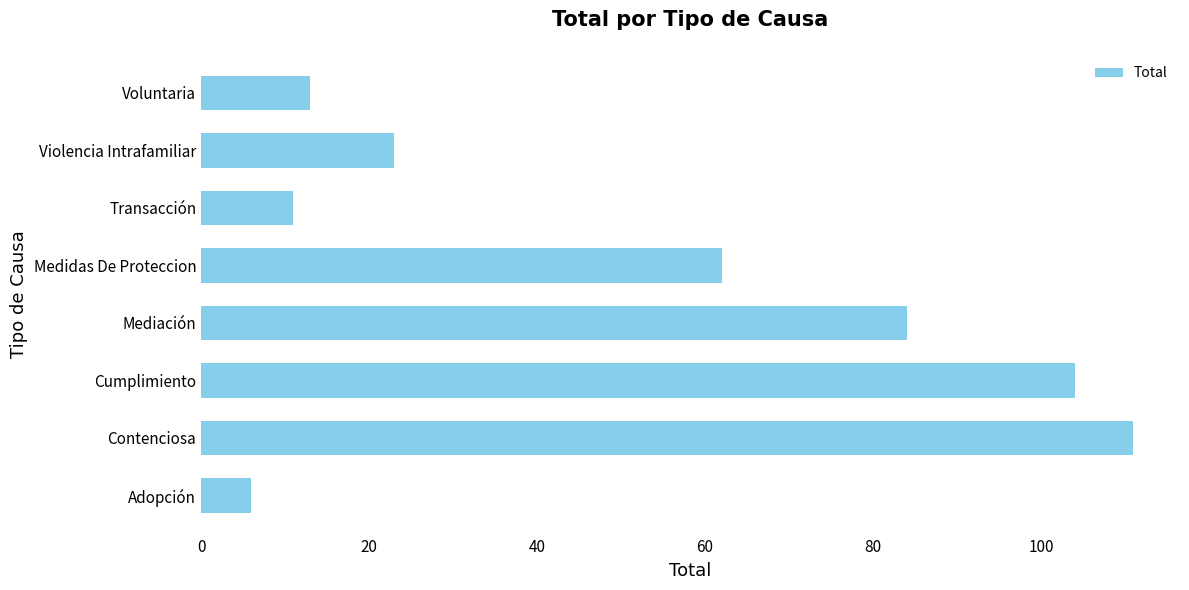

The value at Contenciosa is 64. True or false?

False